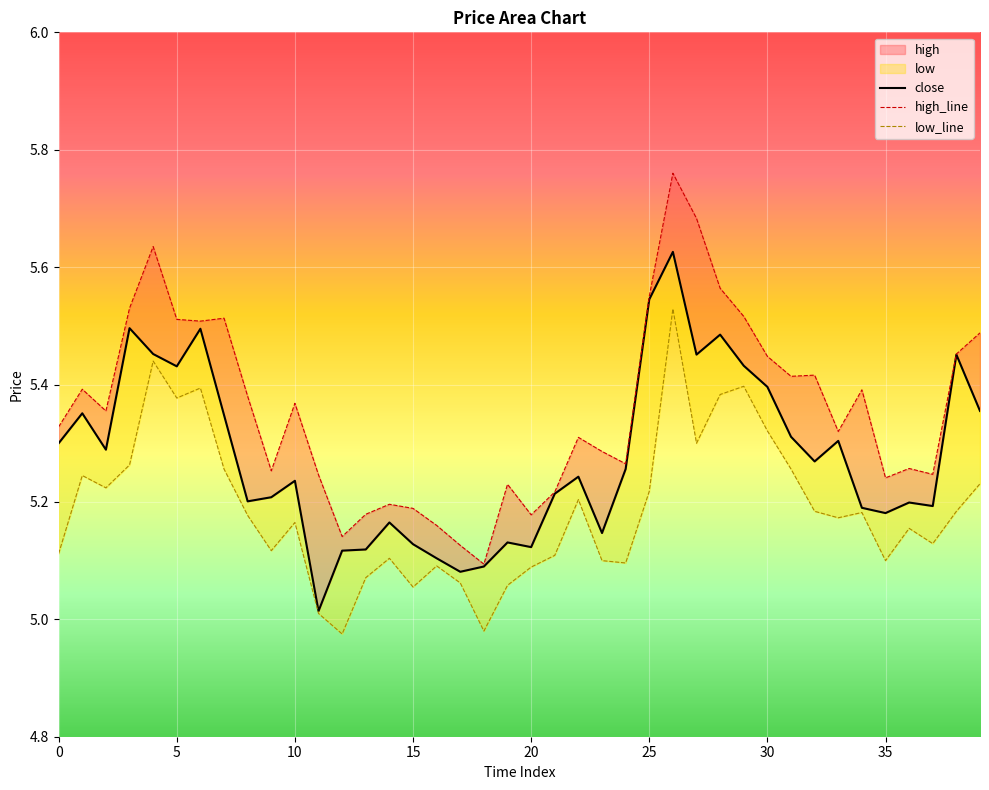

At how many categories does at least one series exceed 4?

40